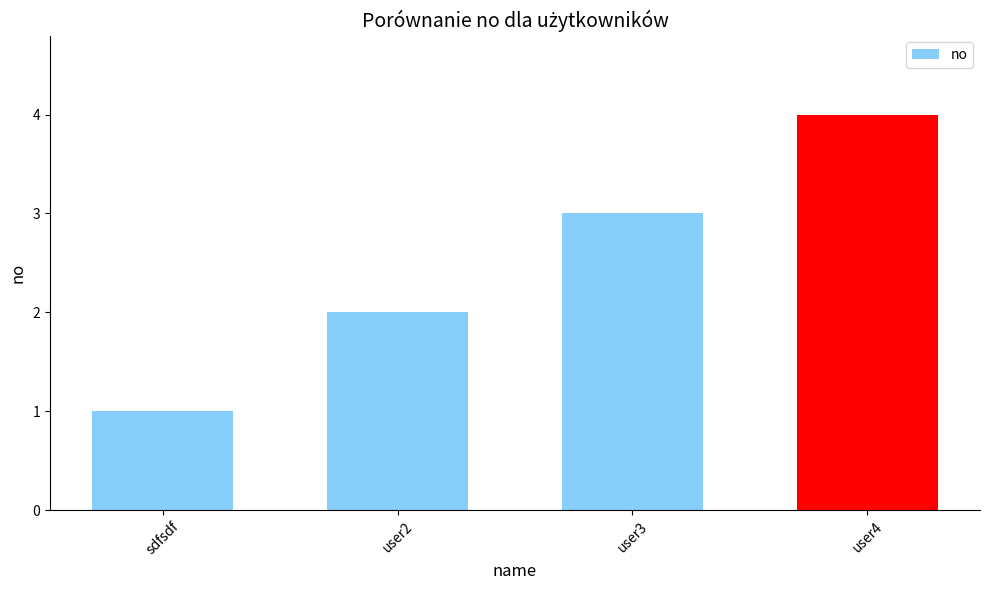

Are the bars horizontal?

No